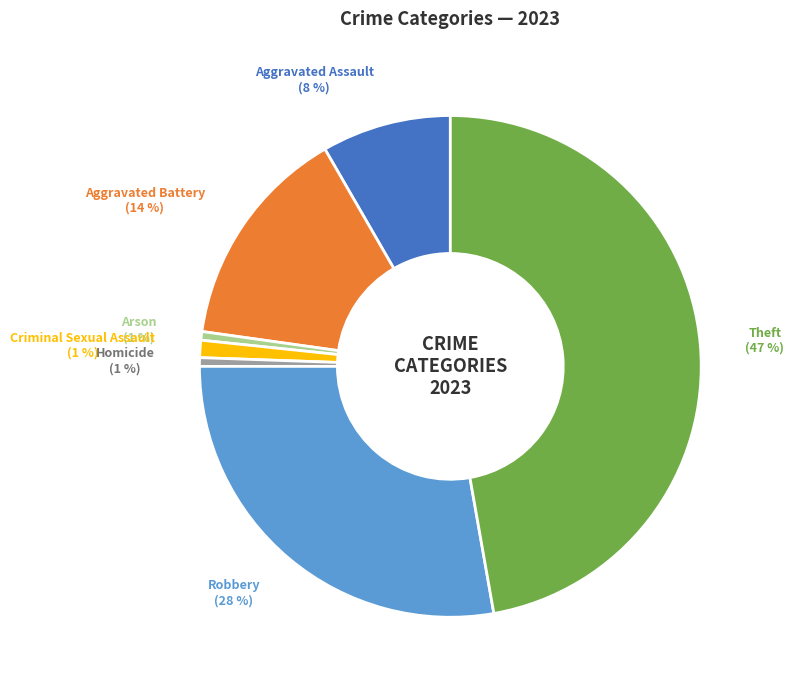

Combined, do Arson and Robbery account for over 50%?

No